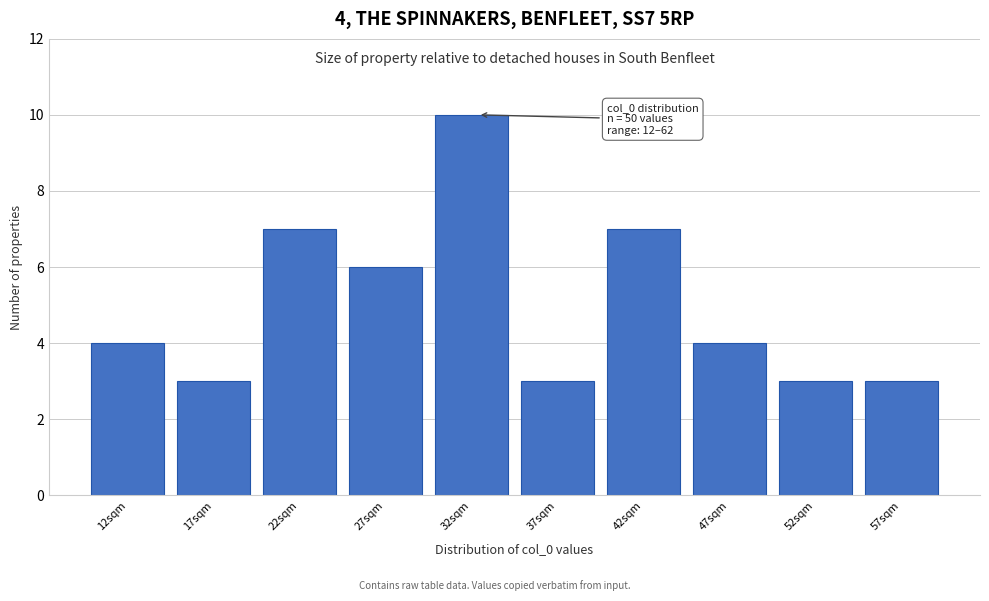

Reading right to left, extract all data points from this chart.

3	3	4	7	3	10	6	7	3	4